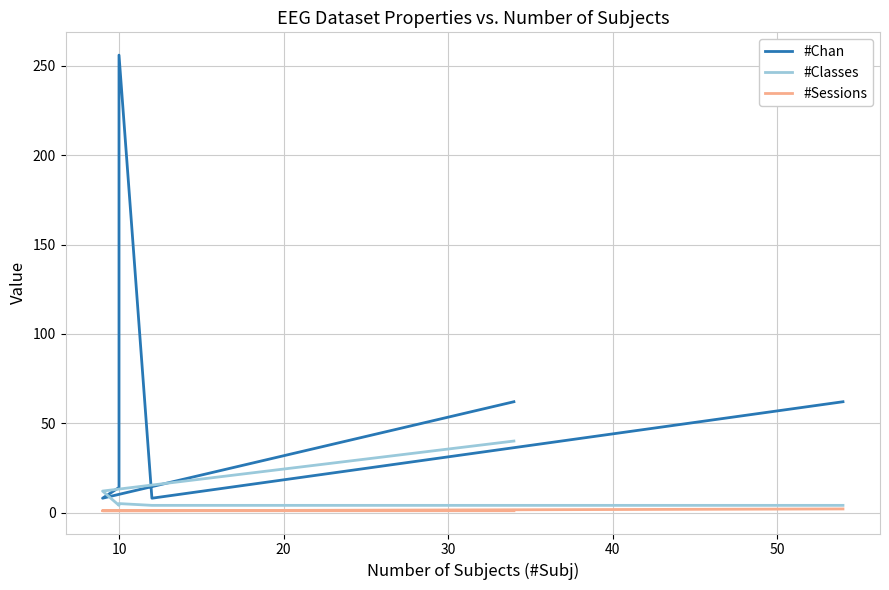

The #Classes series shows 5 at 10. True or false?

True